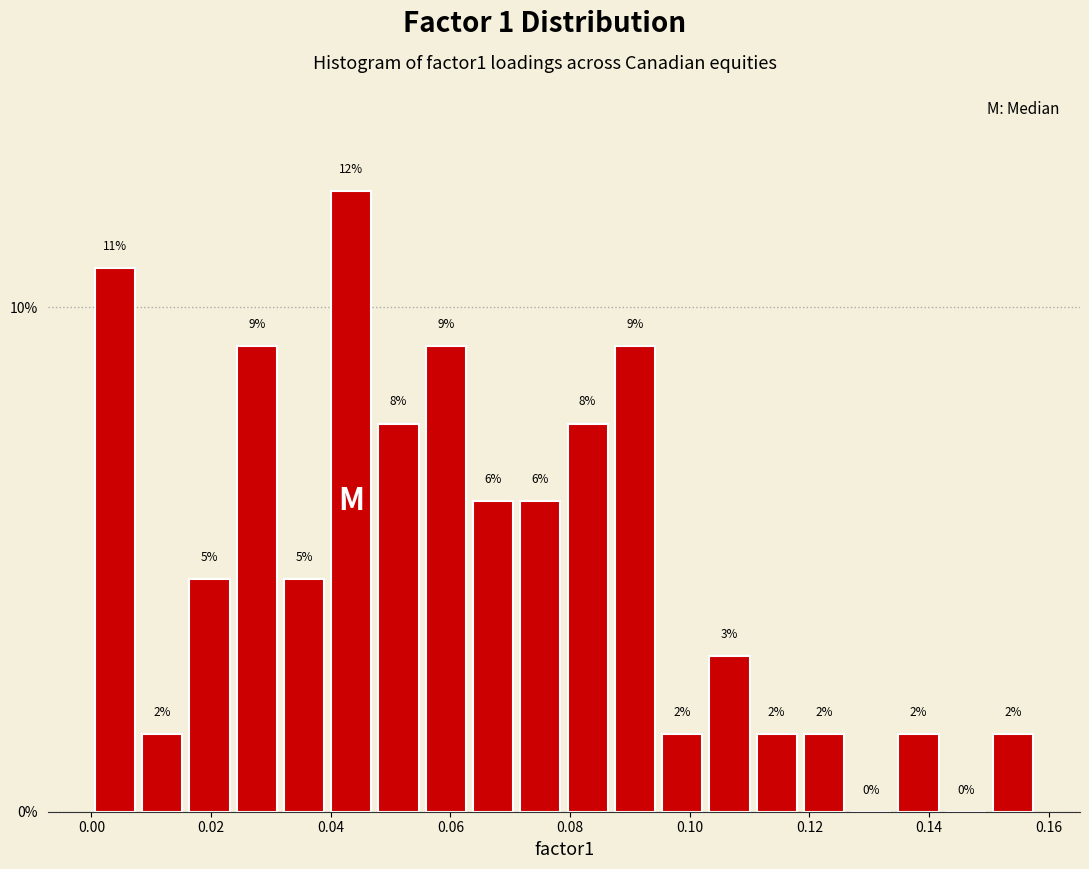

Around what value on the x-axis is the tallest bar? Give the approximate position of its centre, as read against the axis.

0.044